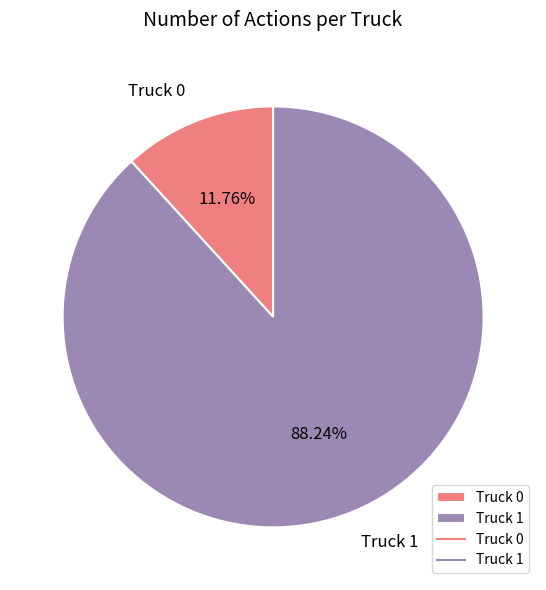

To the nearest percent, what is the difference between the Truck 0 and Truck 1 slice percentages?

76%